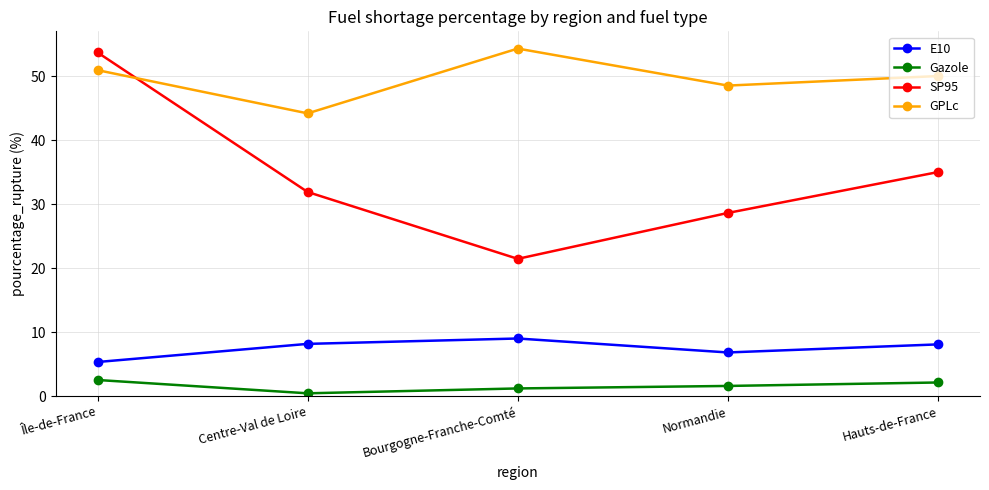

What are all the series names shown in the legend?

E10, Gazole, SP95, GPLc